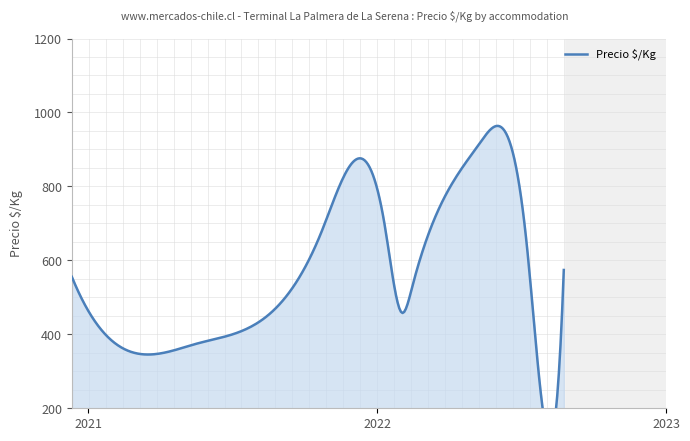

What is the difference between the second highest and second lowest values?

733